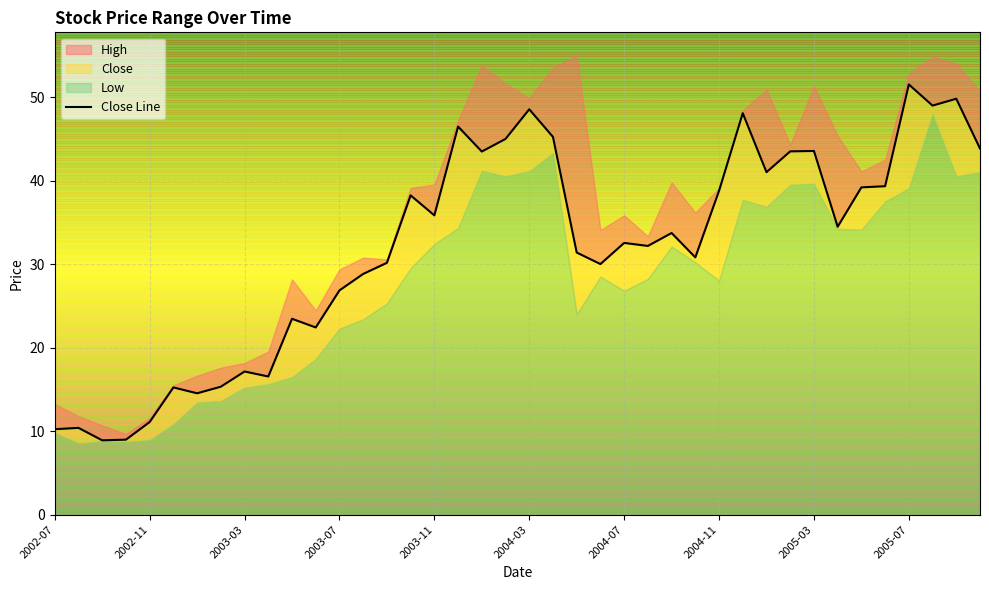

True or false: the data has more than 0 interior local peaks.

True